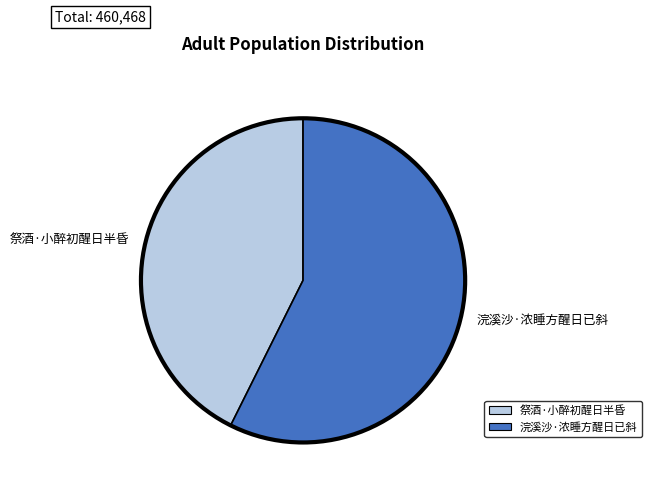

The 祭酒·小醉初醒日半昏 slice represents 43% of the pie. True or false?

True